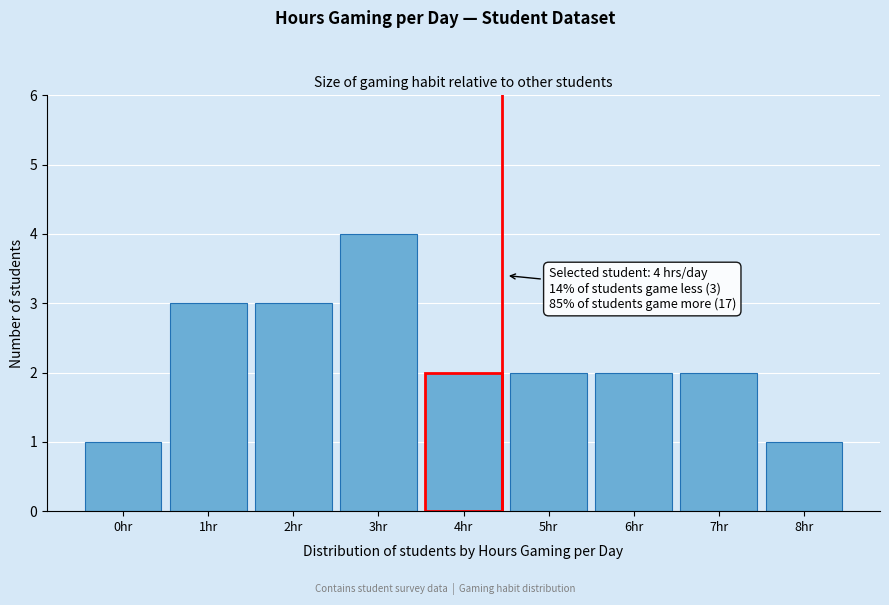

Reading right to left, transcribe all the data shown in this chart.

8hr=1	7hr=2	6hr=2	5hr=2	4hr=2	3hr=4	2hr=3	1hr=3	0hr=1